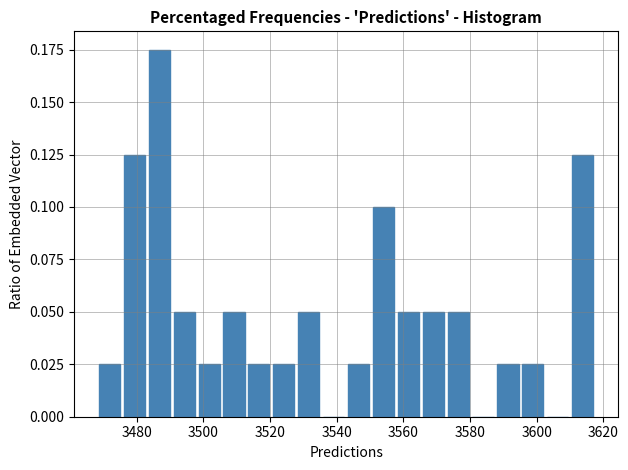

Around what value on the x-axis is the tallest bar? Give the approximate position of its centre, as read against the axis.

3486